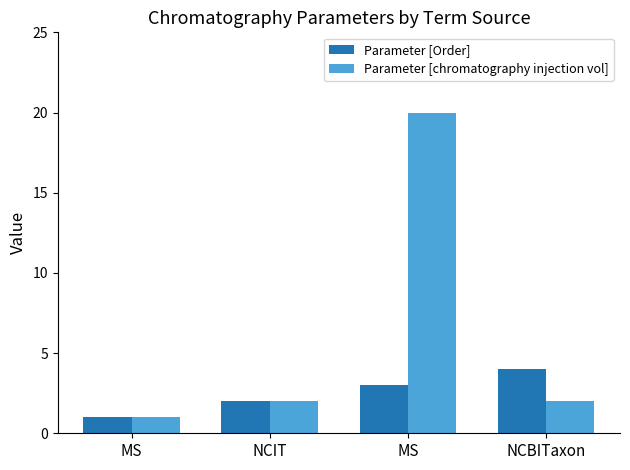

Which series has the widest spread of values?

Parameter [chromatography injection vol]